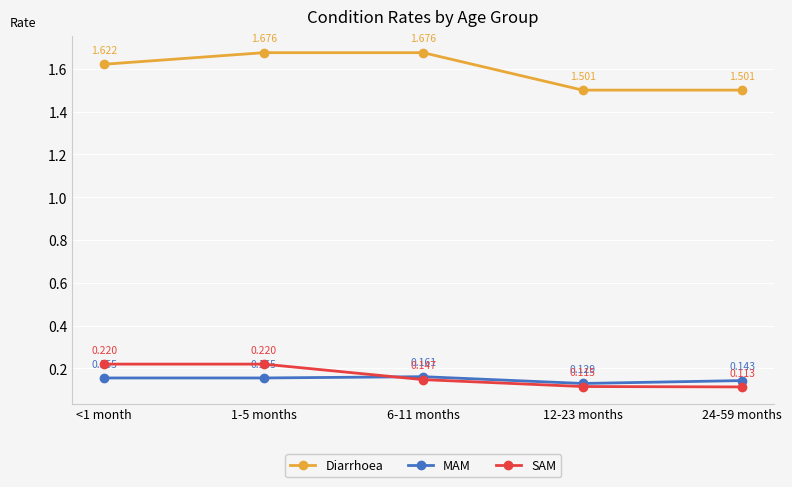

What is the sum of all MAM values?

0.7